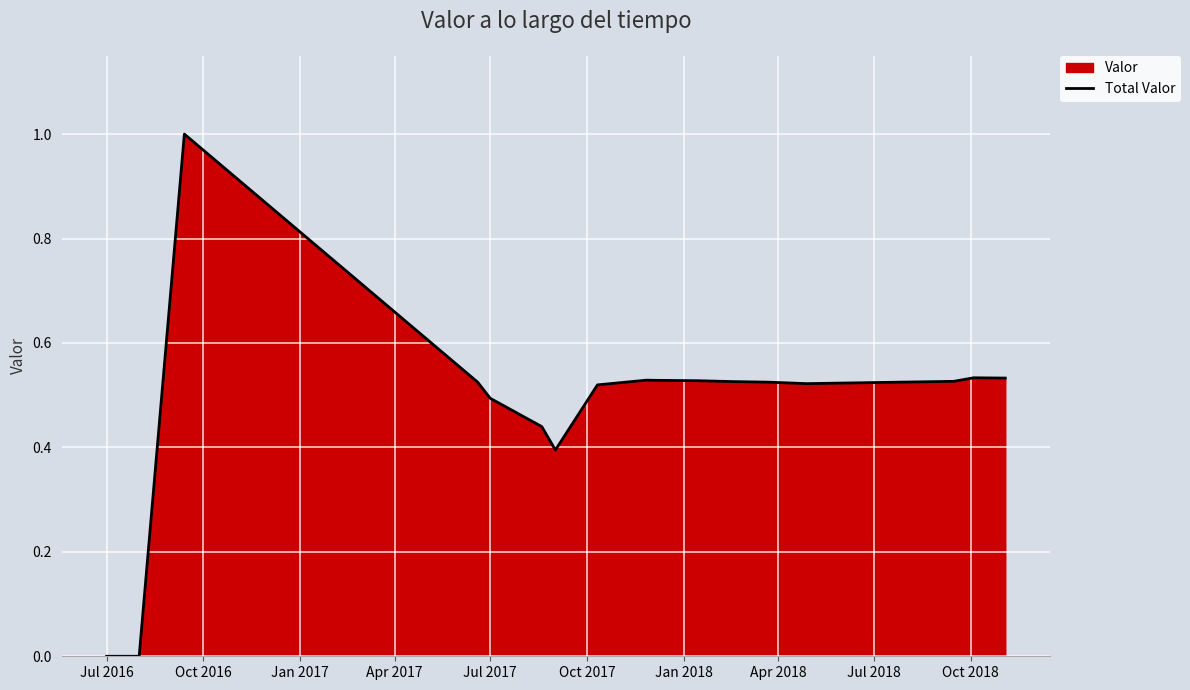

How many interior local peaks (higher than both neighbors) does the data have?

3